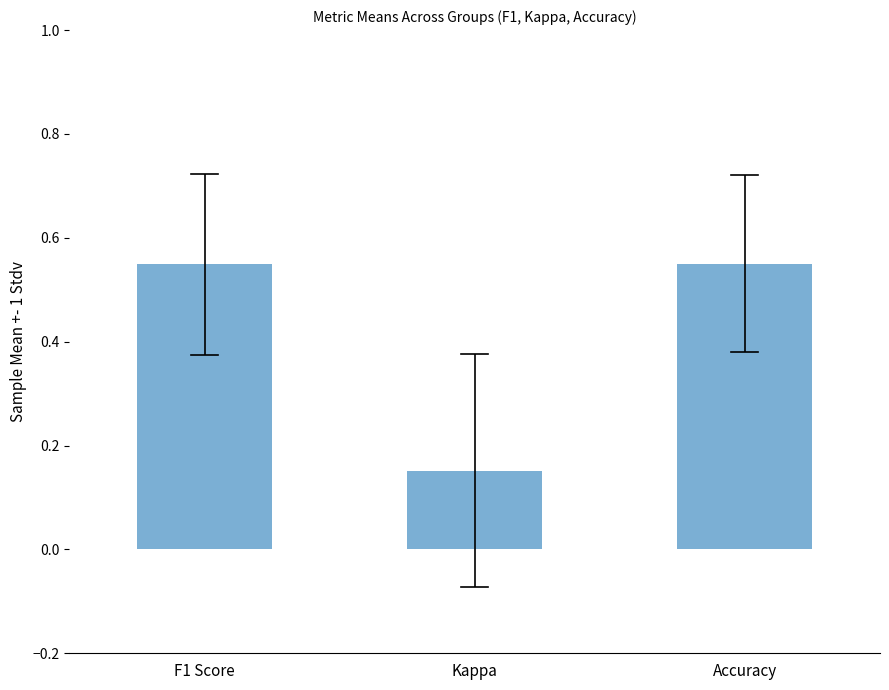

Between F1 Score and Kappa, which is larger?

F1 Score